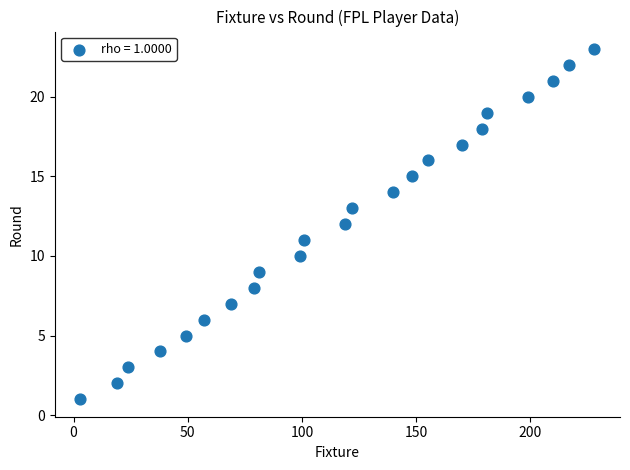

What is the range of Y values (max minus min)?

22